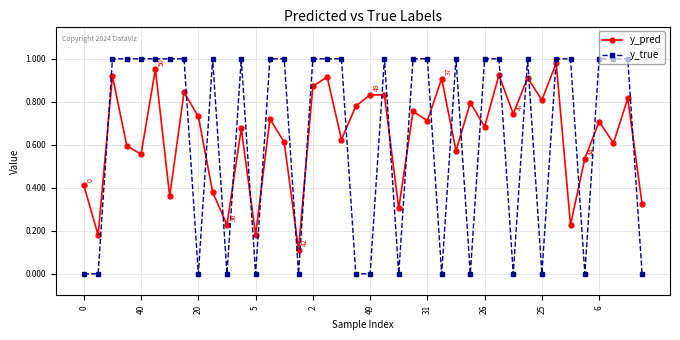

Which series has the widest spread of values?

y_true